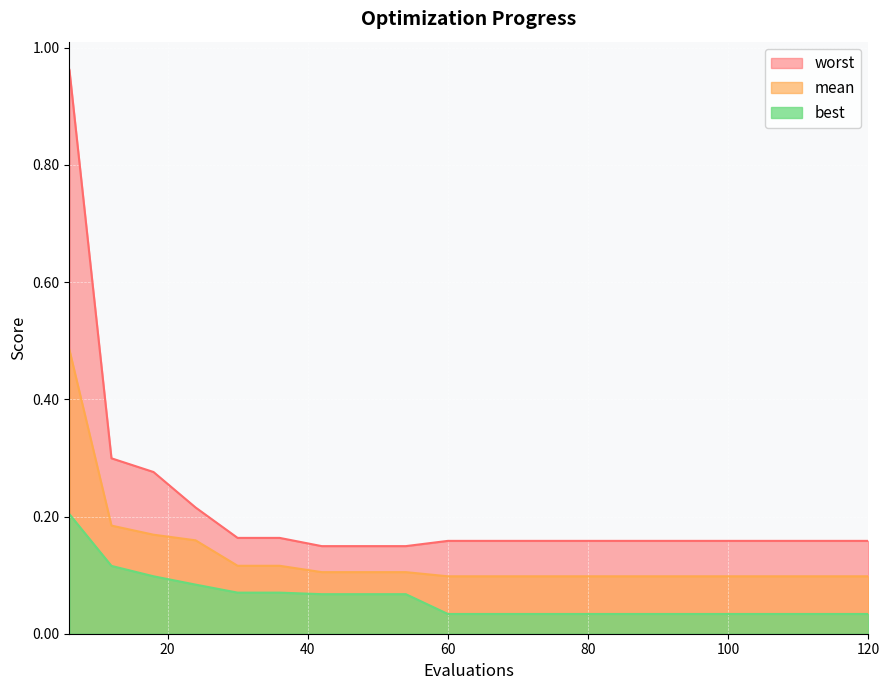

What is the value of the worst point at the 1st from the left?

1.0